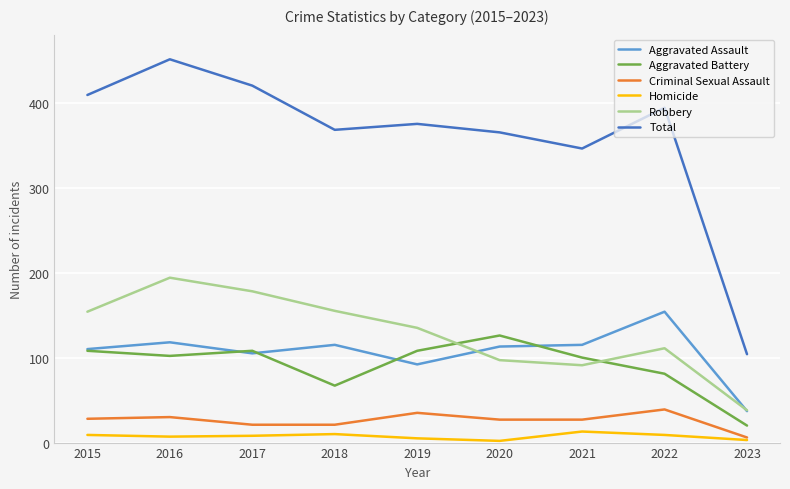

After their last crossing, which series has the higher values: Aggravated Battery or Aggravated Assault?

Aggravated Assault